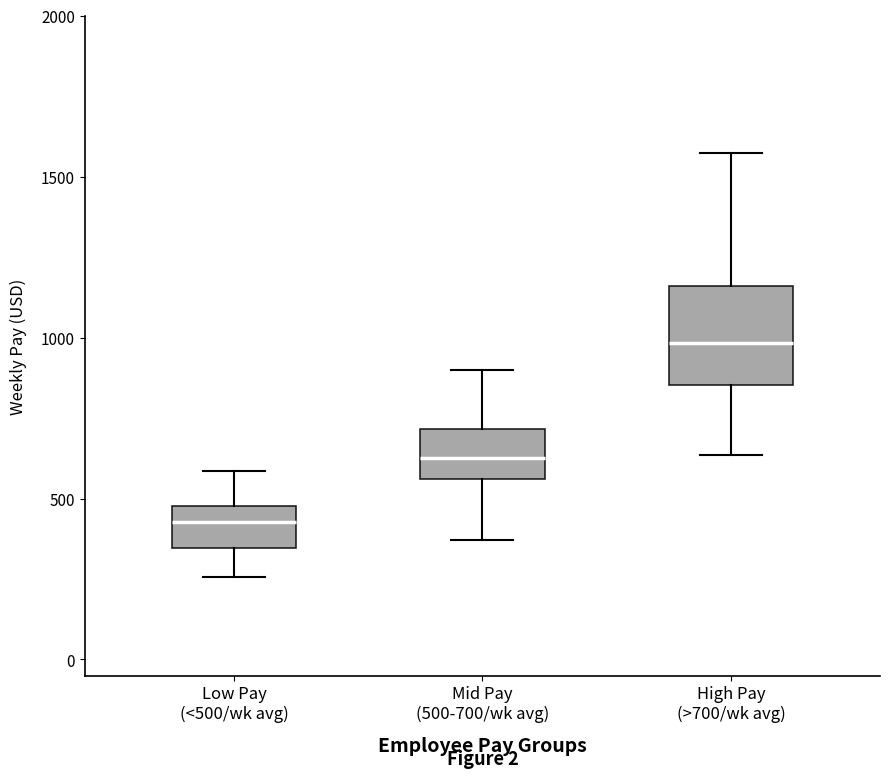

Where is the upper edge of the box for High Pay (>700/wk avg) on the y-axis? The values are not printed on the chart, so give them approximately, as read against the axis.

1150